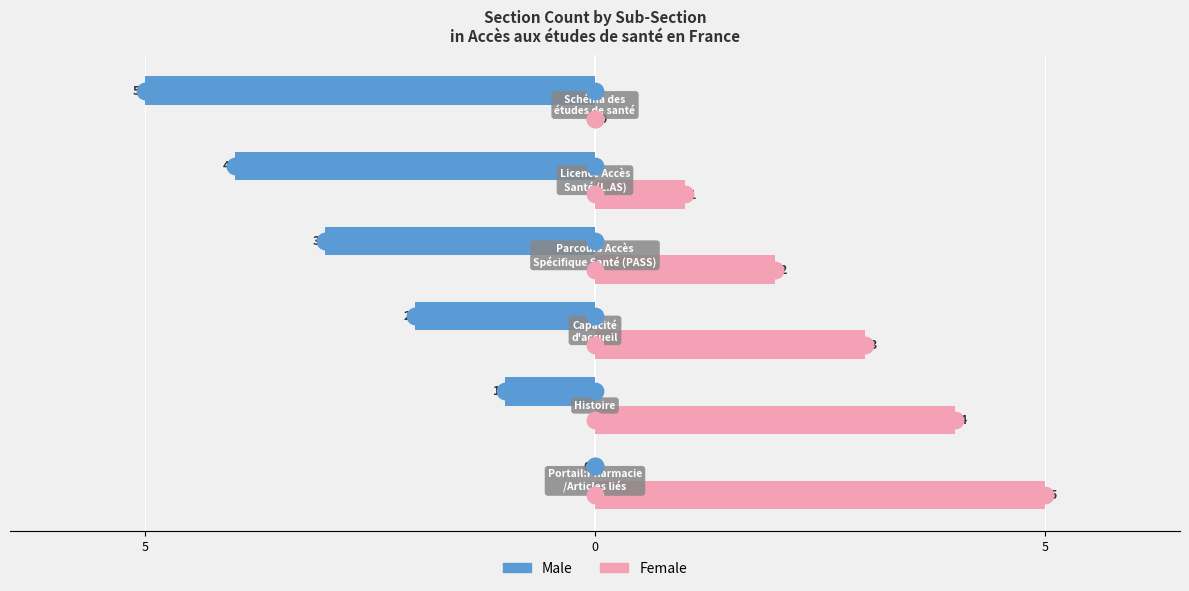

What are all the series names shown in the legend?

Male, Female